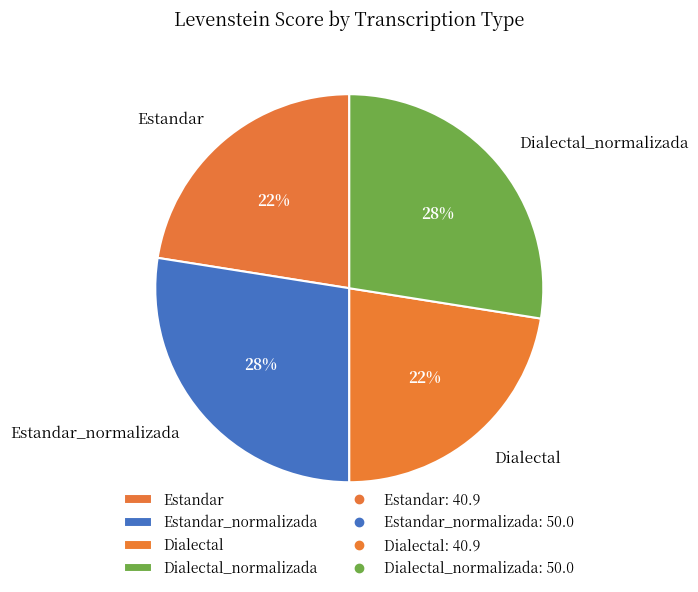

Which has a higher value, Estandar or Dialectal_normalizada?

Dialectal_normalizada